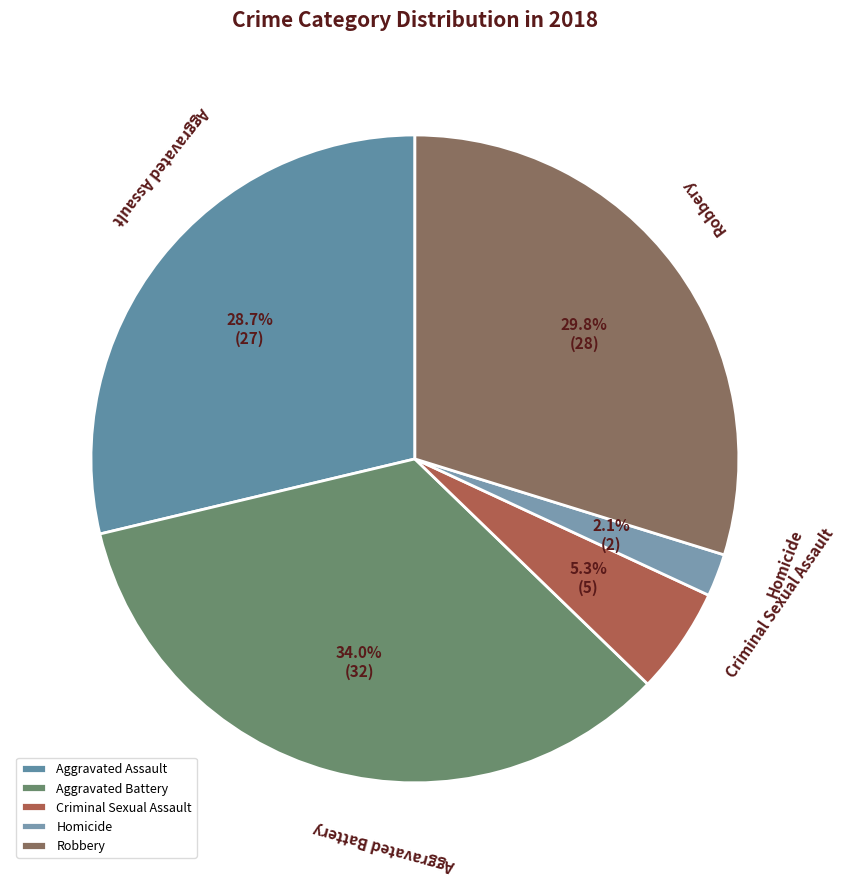

Is there any slice that represents more than half of the pie?

No